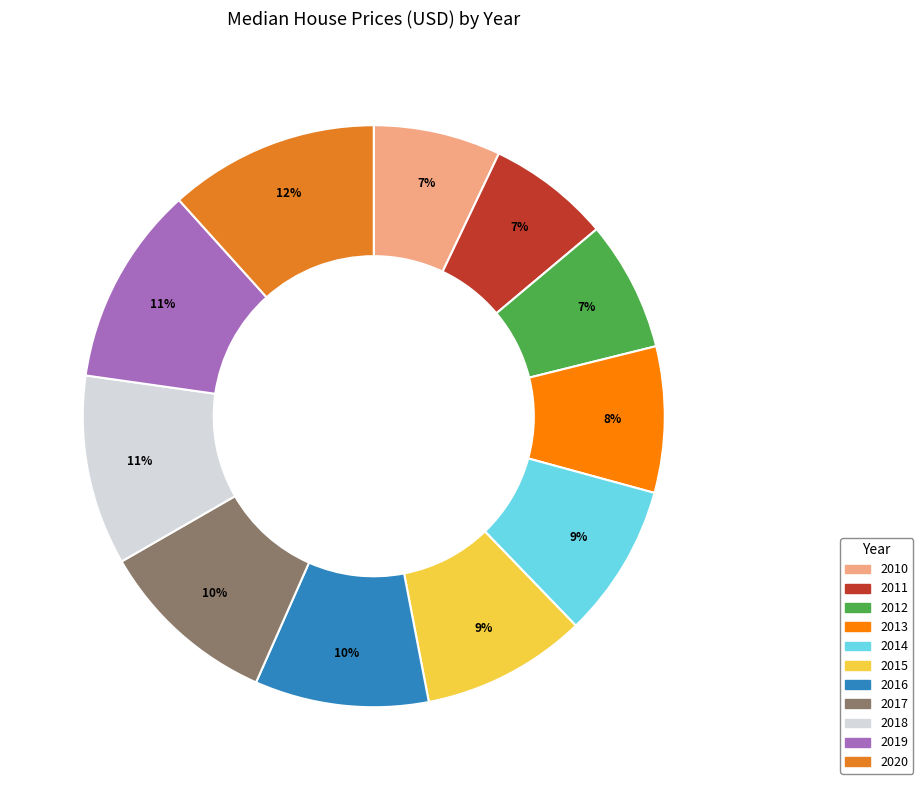

Is it true that 2018 is 11% of the pie?

True